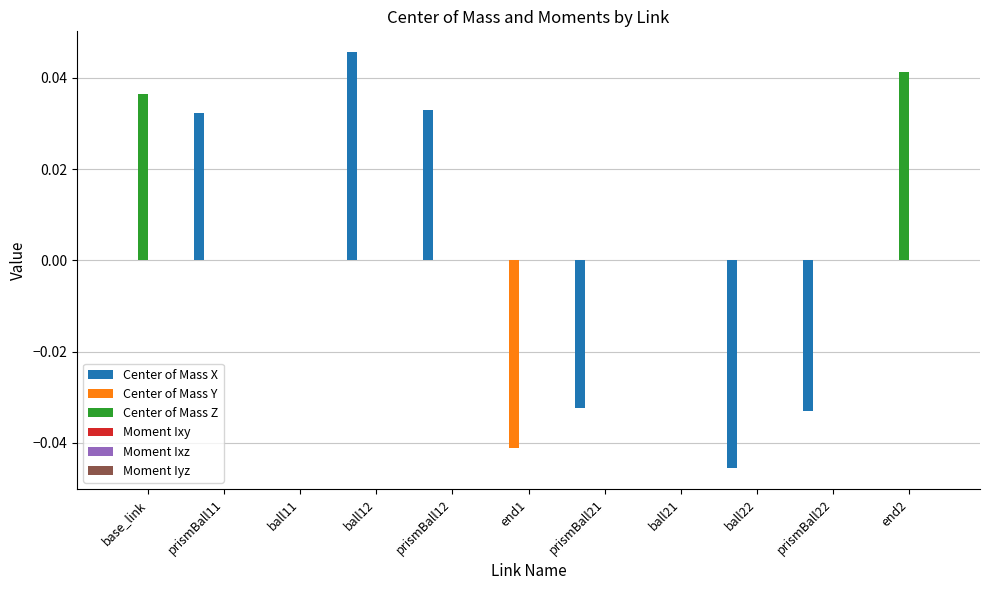

Which series changed the most between prismBall12 and ball22?

Center of Mass X